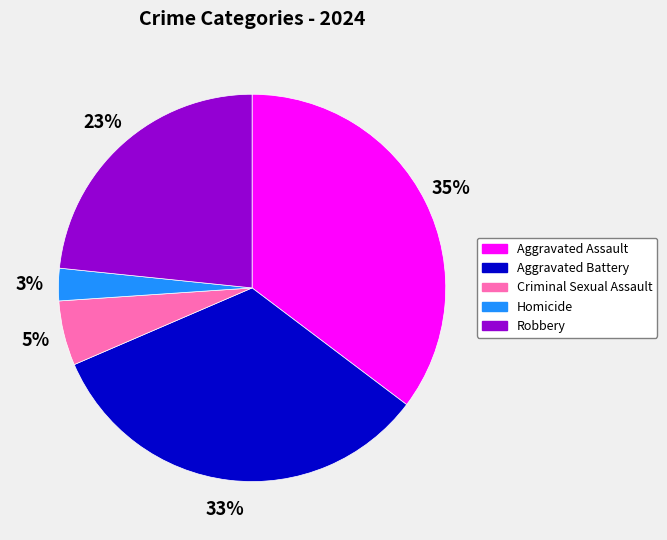

Rank the categories by value from highest to lowest.

Aggravated Assault, Aggravated Battery, Robbery, Criminal Sexual Assault, Homicide